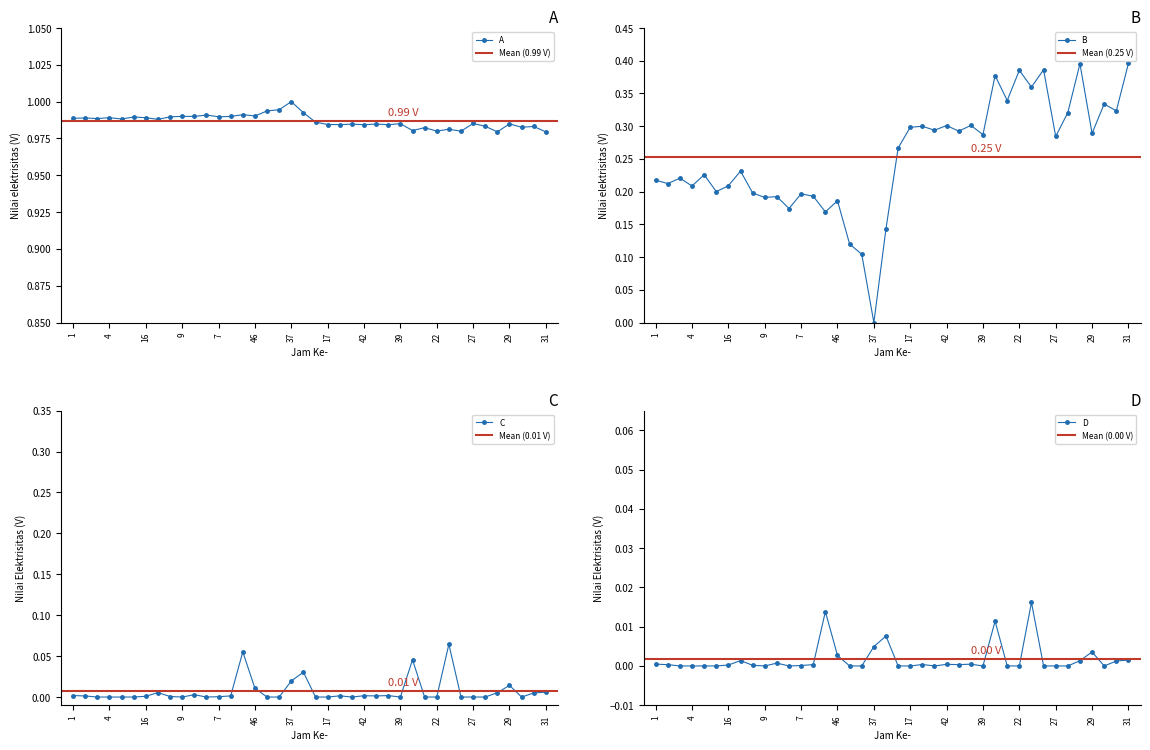

True or false: A has more than 0 points higher than both neighbors.

True